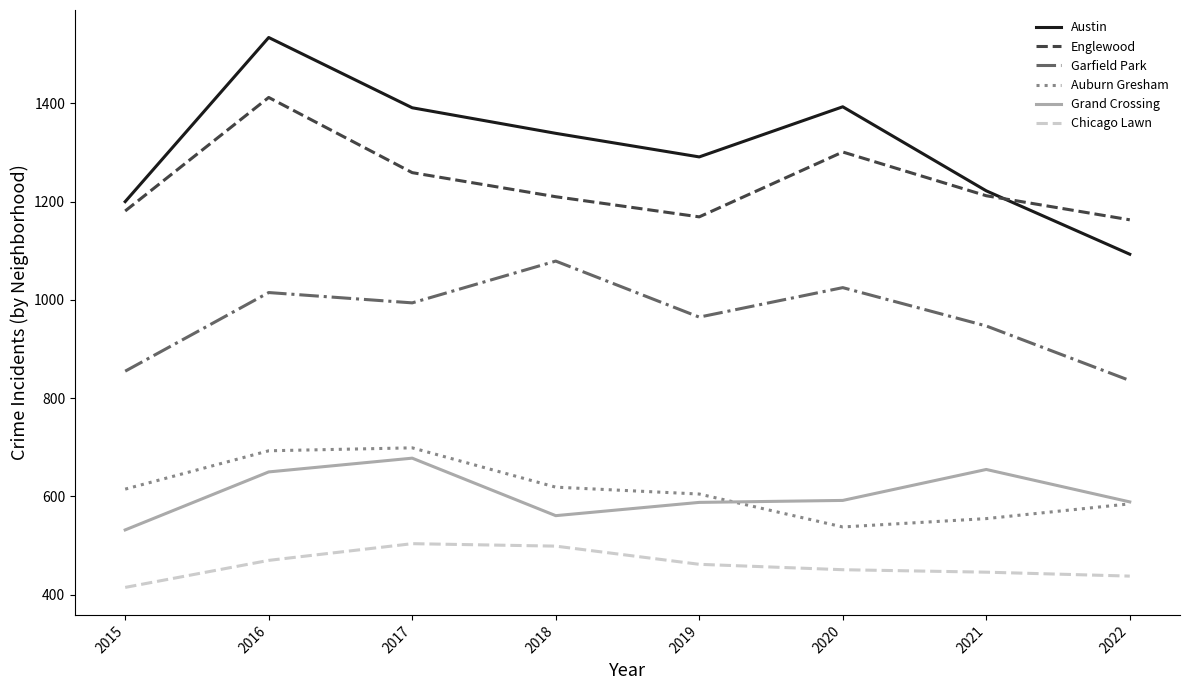

In Chicago Lawn, how many points are higher than both neighbors (excluding endpoints)?

1